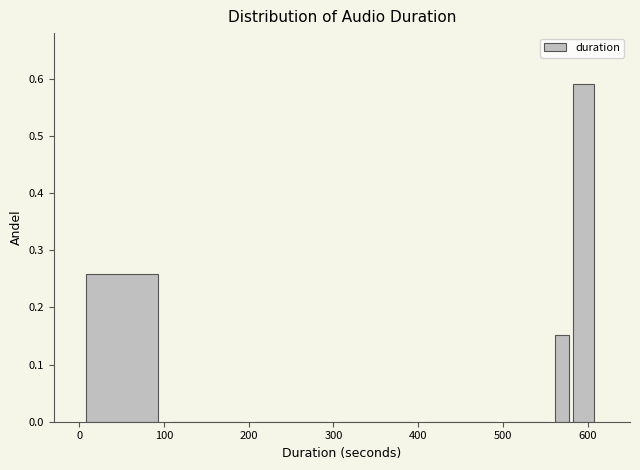

Read against the x-axis, roughly where is the centre of the tallest bar?

600